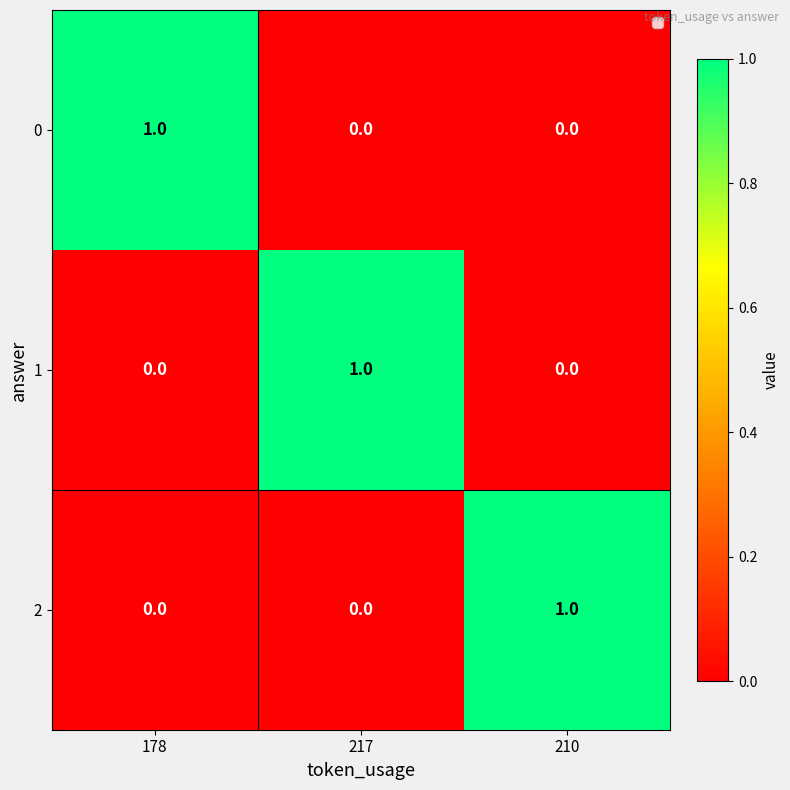

Is it true that 2 equals 1 at 210?

True